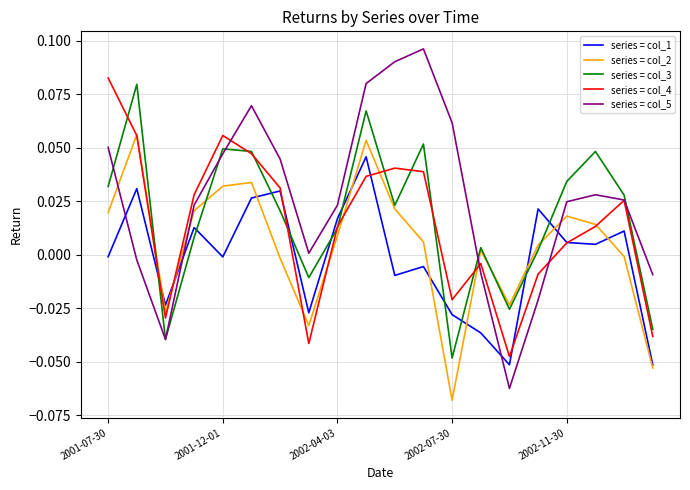

Which series has the largest range (max minus min)?

series = col_5